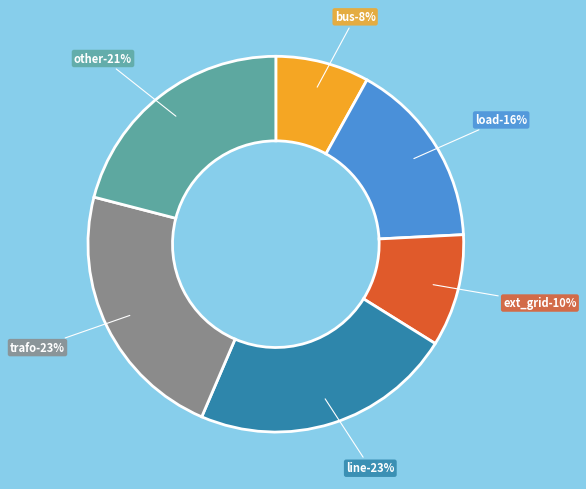

Combined, do trafo and load account for over 50%?

No